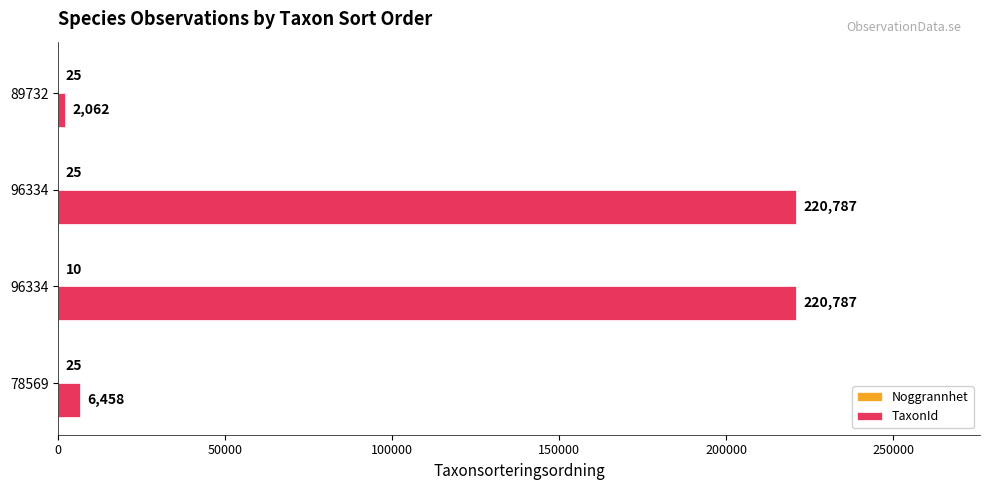

How many categories are shown in the chart?

4